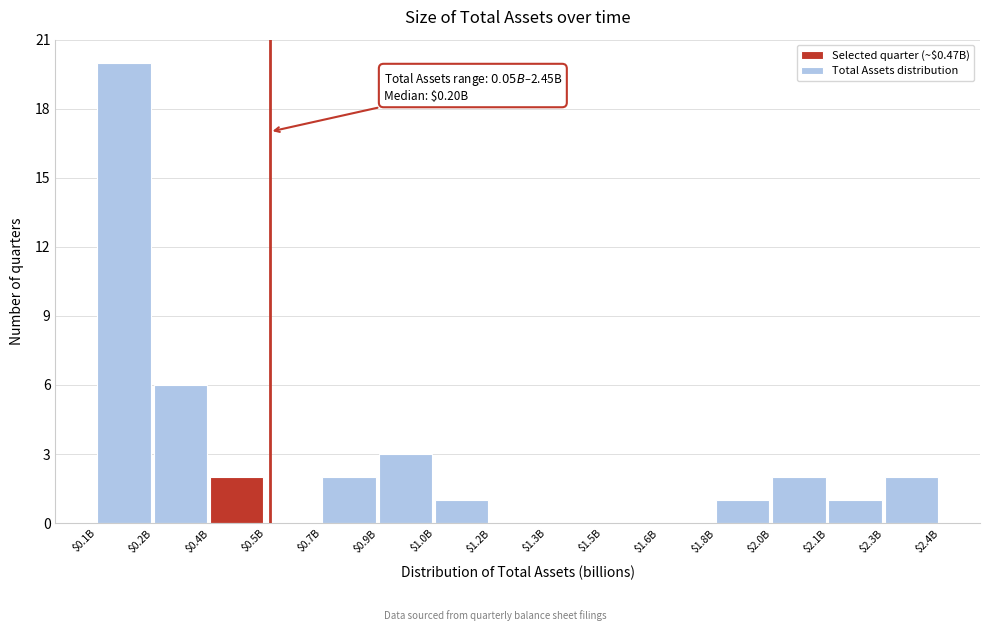

Where is the data nearest to the value 10?

$0.2B